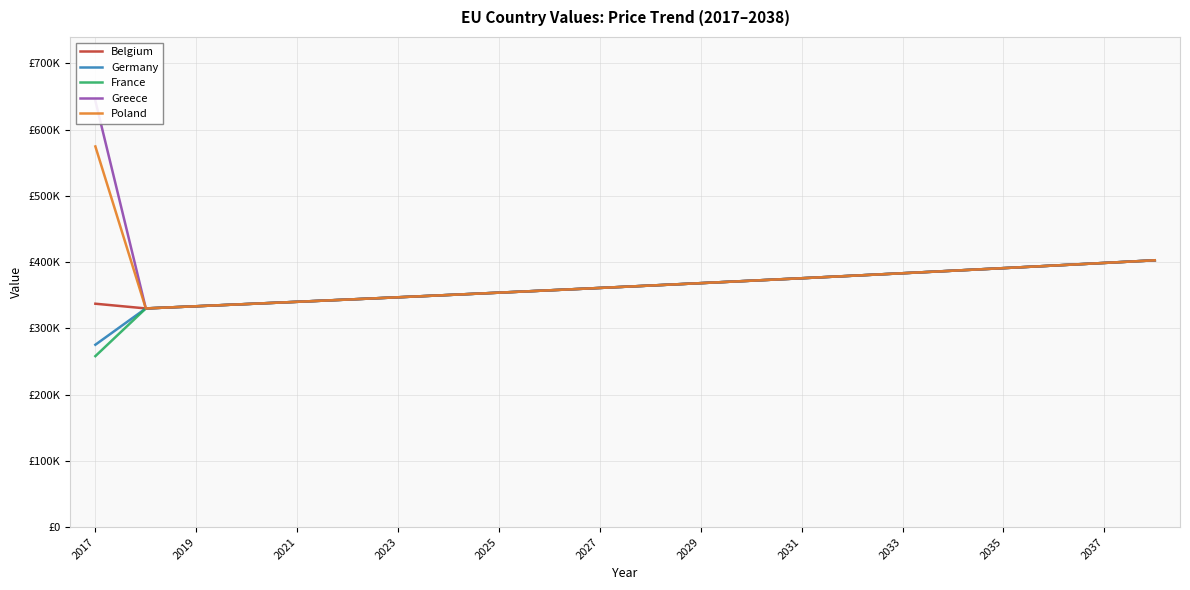

The value of Greece at 21 is 117283.4. True or false?

False